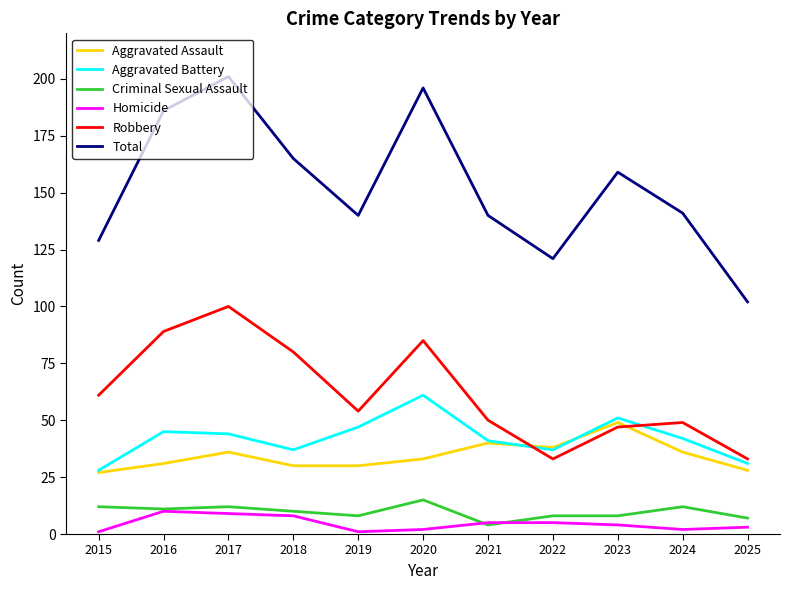

What is the average value of the Criminal Sexual Assault series?

10